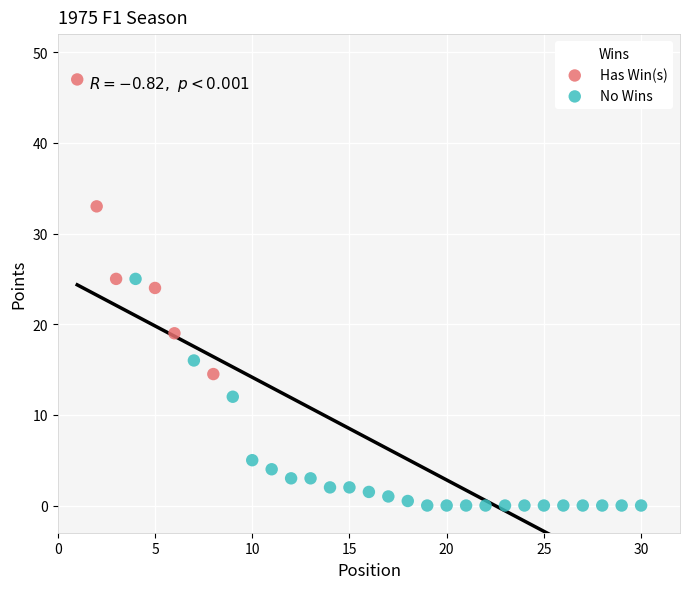

Which series contains the highest Y value?

Has Win(s)